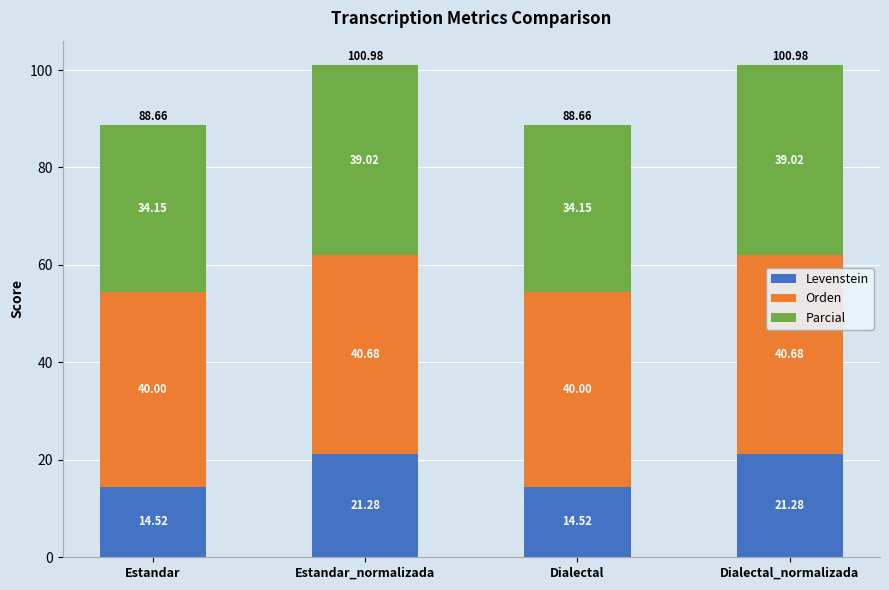

How many series are shown in this chart?

3